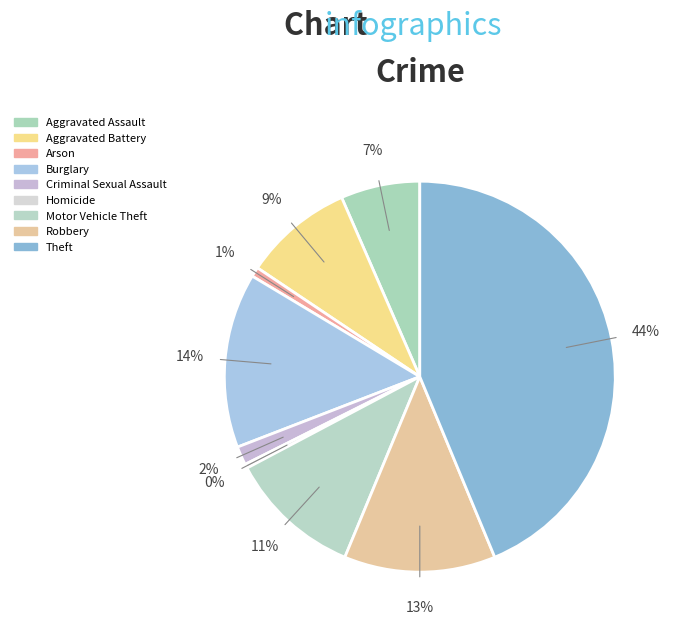

Is there a majority slice in this chart?

No